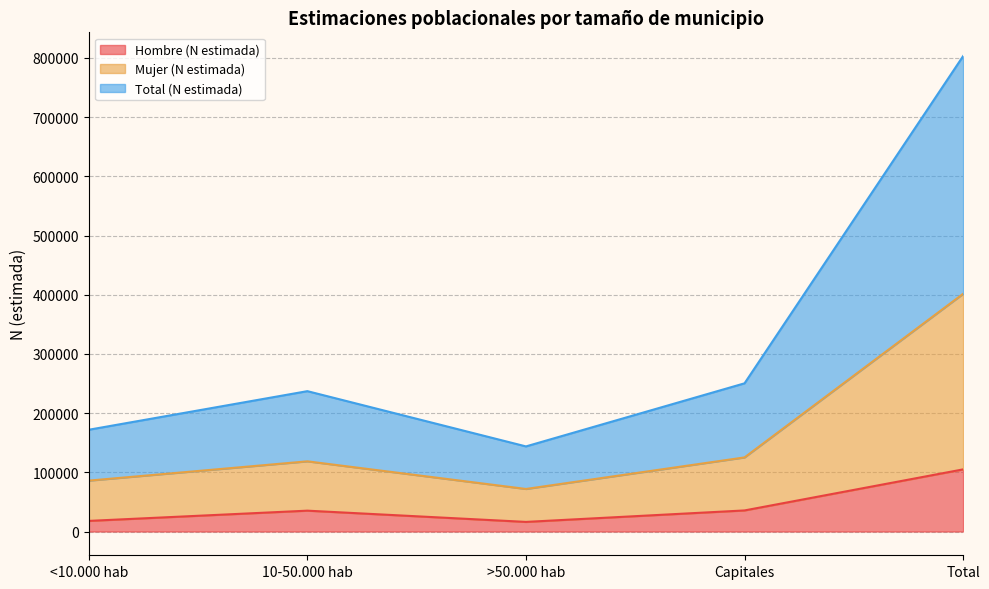

Where is Hombre (N estimada) nearest to the value 60585?

Capitales